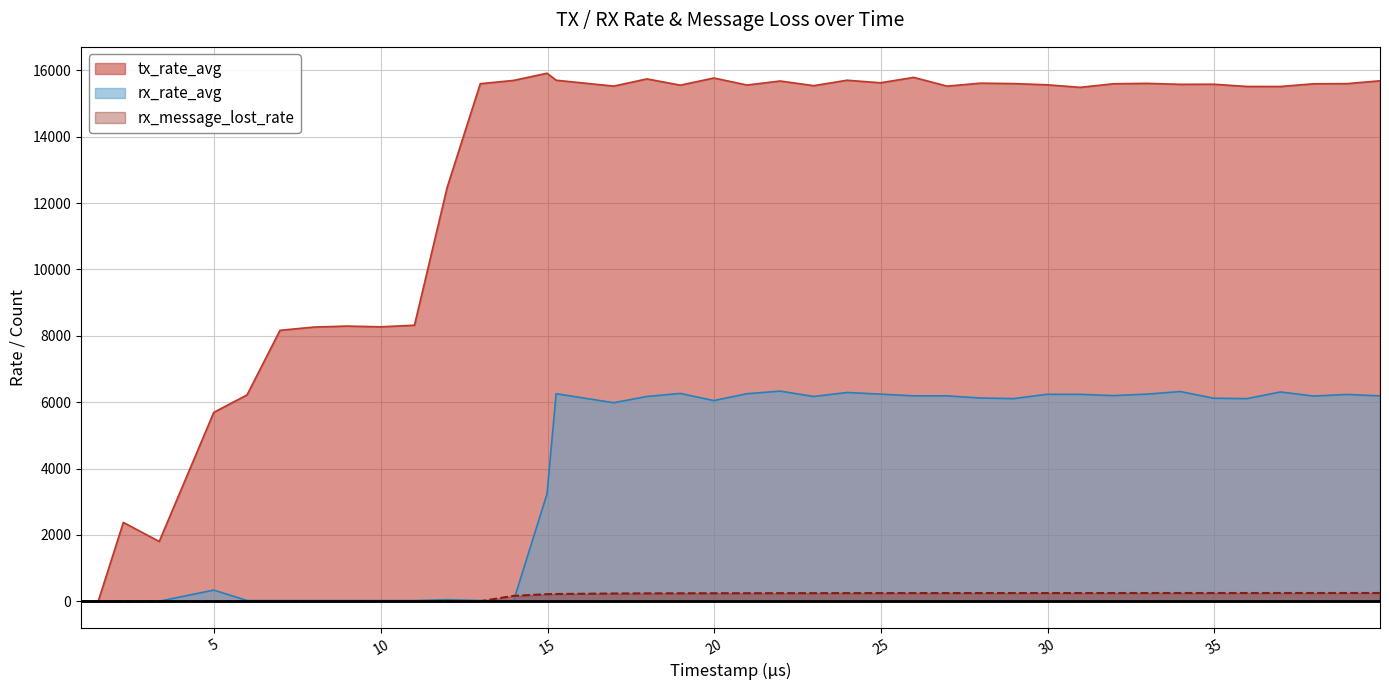

Rank the series by their average value, from lowest to highest.

rx_message_lost_rate, rx_rate_avg, tx_rate_avg